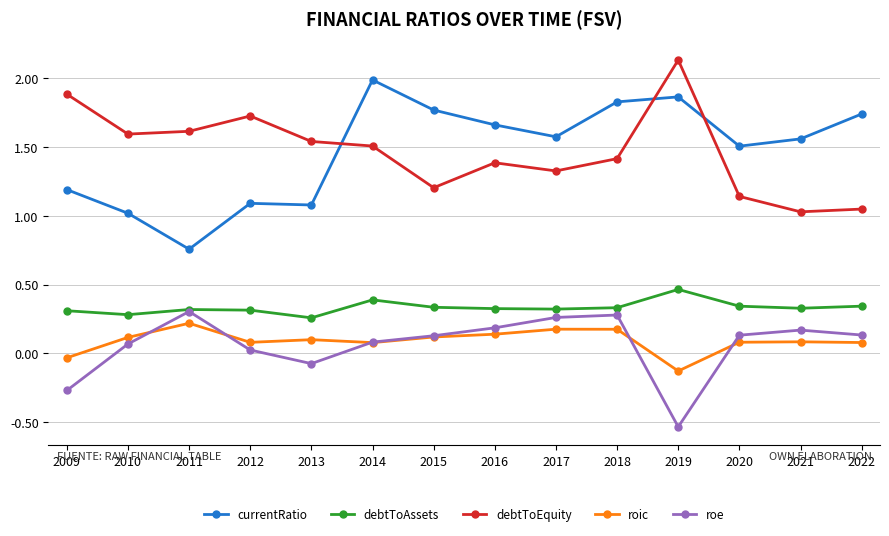

Count the number of data series in this chart.

5